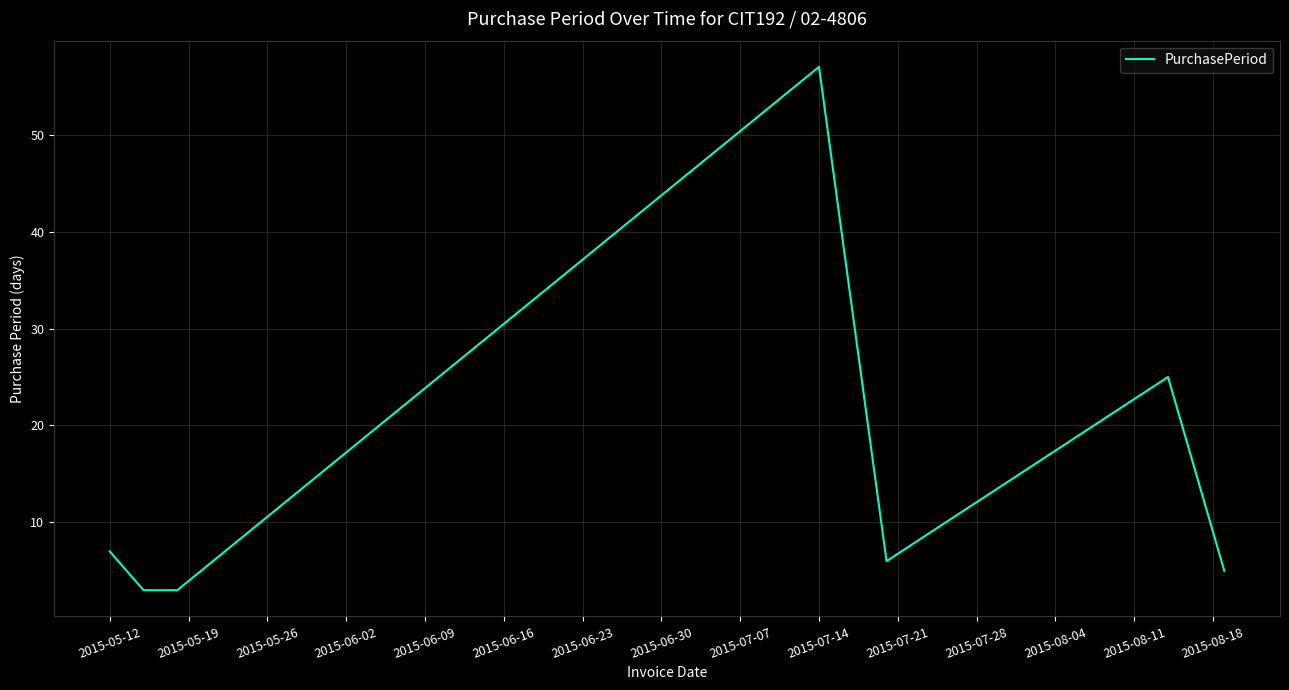

What is the maximum value shown in the chart?

57